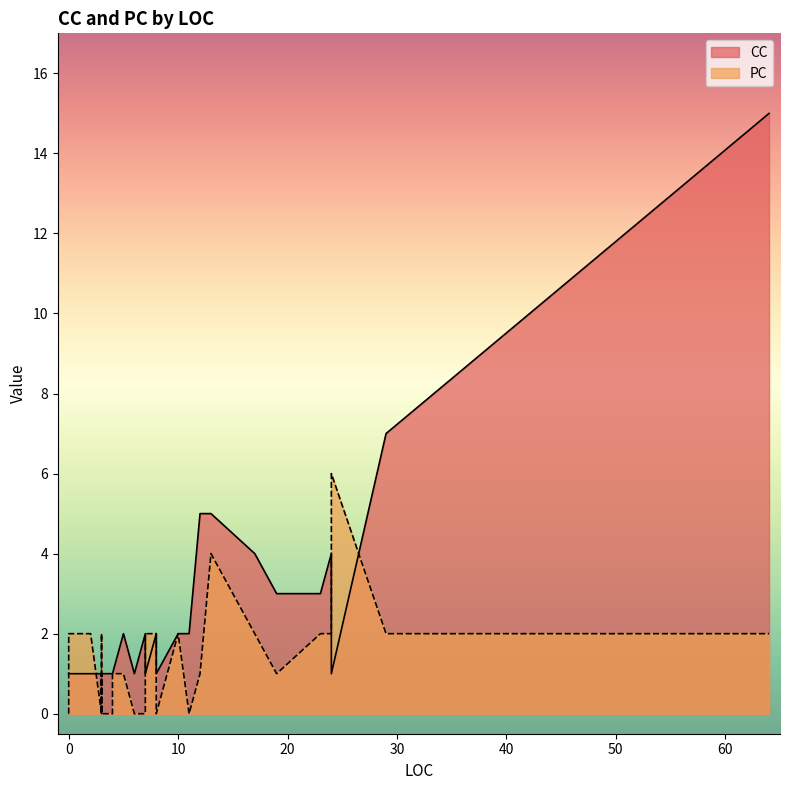

How many data points in PC are above 1?

13